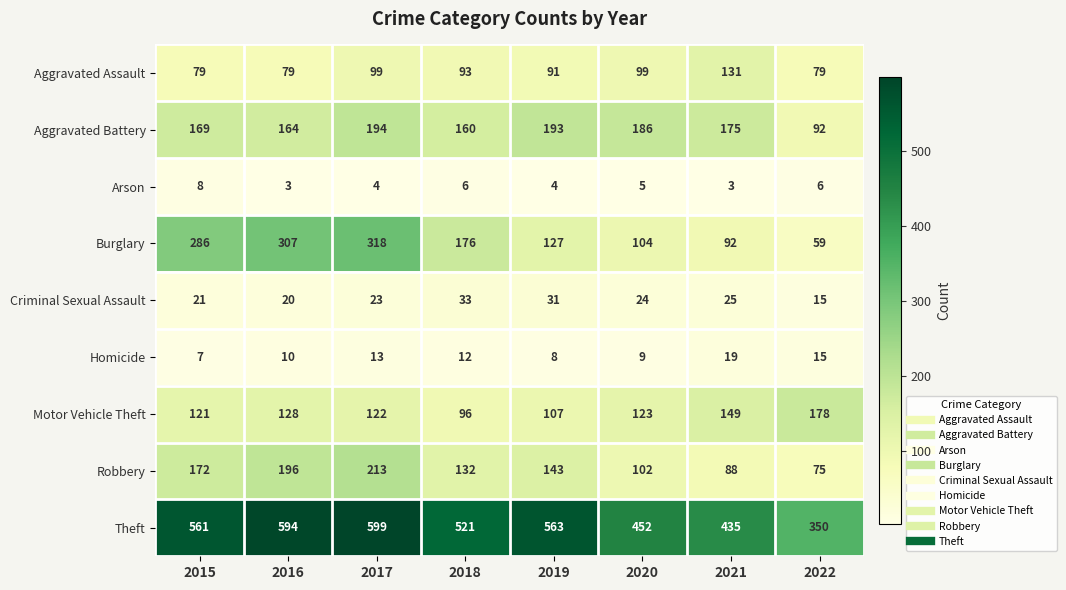

Where is Theft nearest to the value 474?

2020